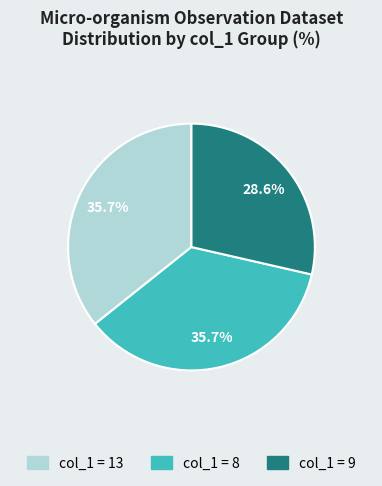

Does any single category account for the majority?

No